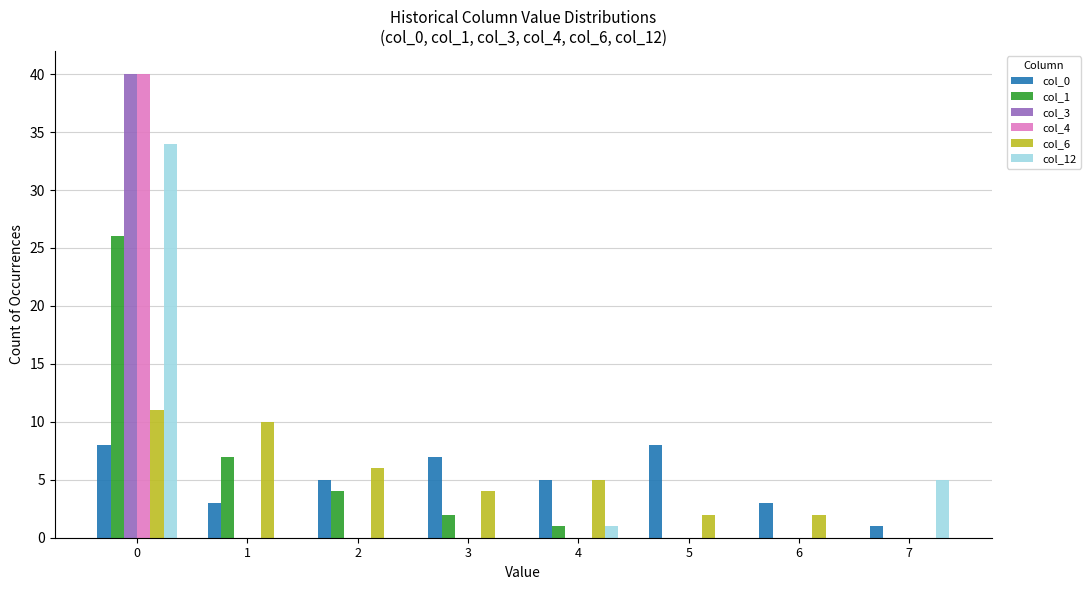

What is the maximum value shown in the chart?

40